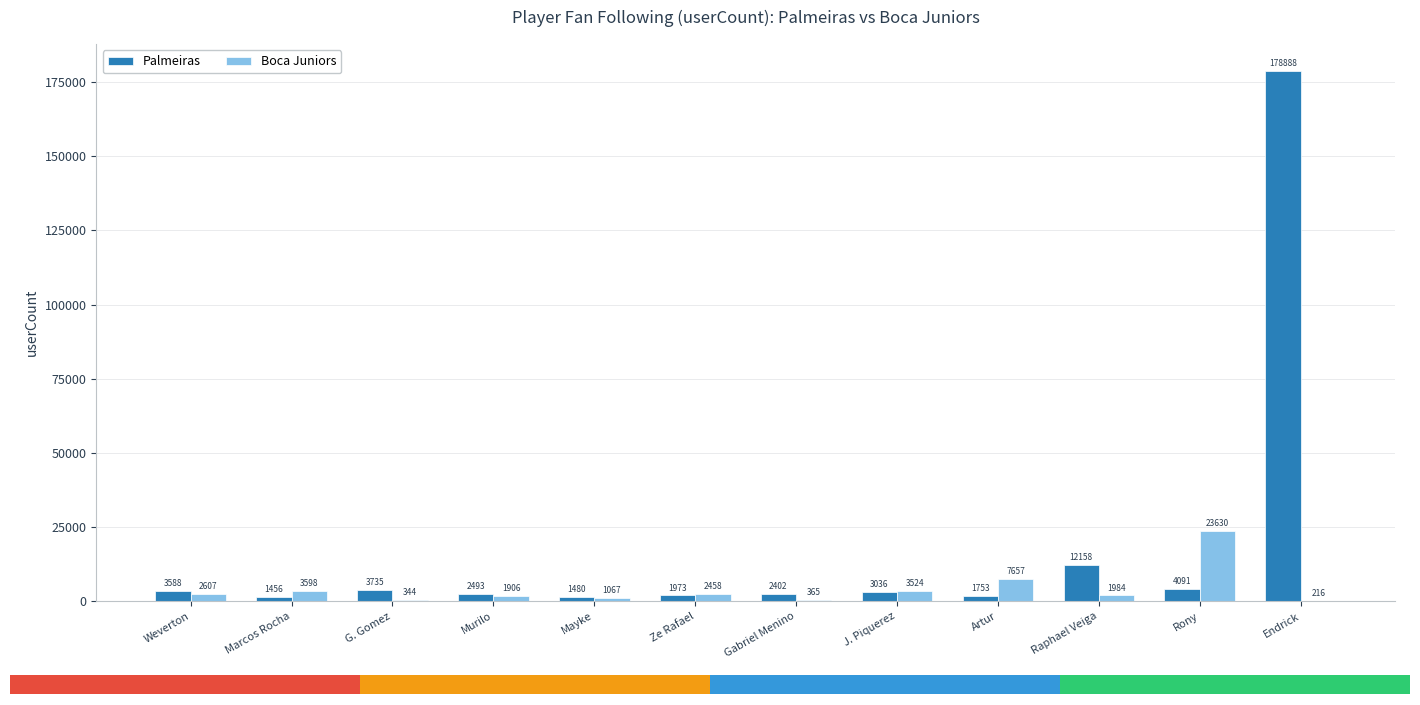

At which label is Boca Juniors closest to 11923?

Artur